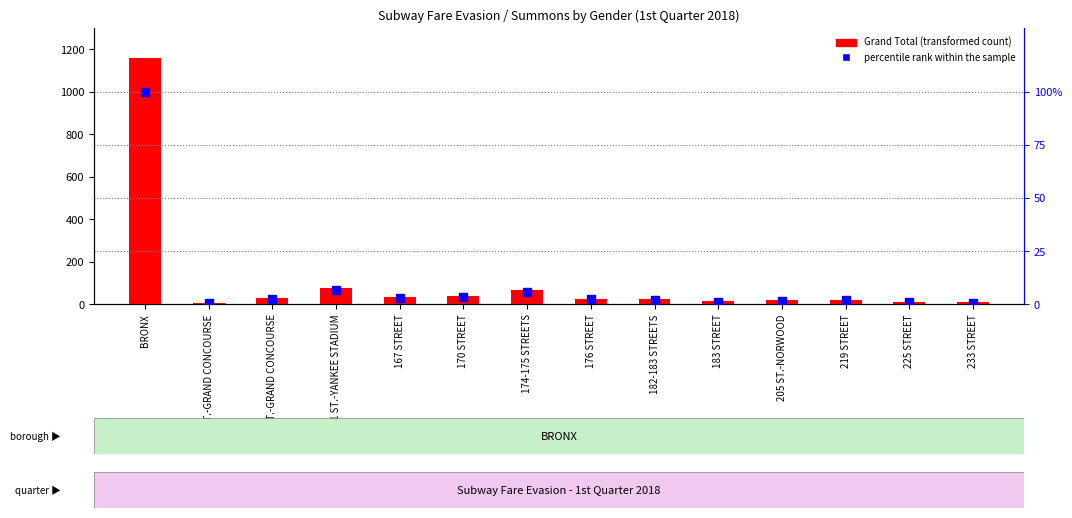

At how many categories does at least one series exceed 1111?

1